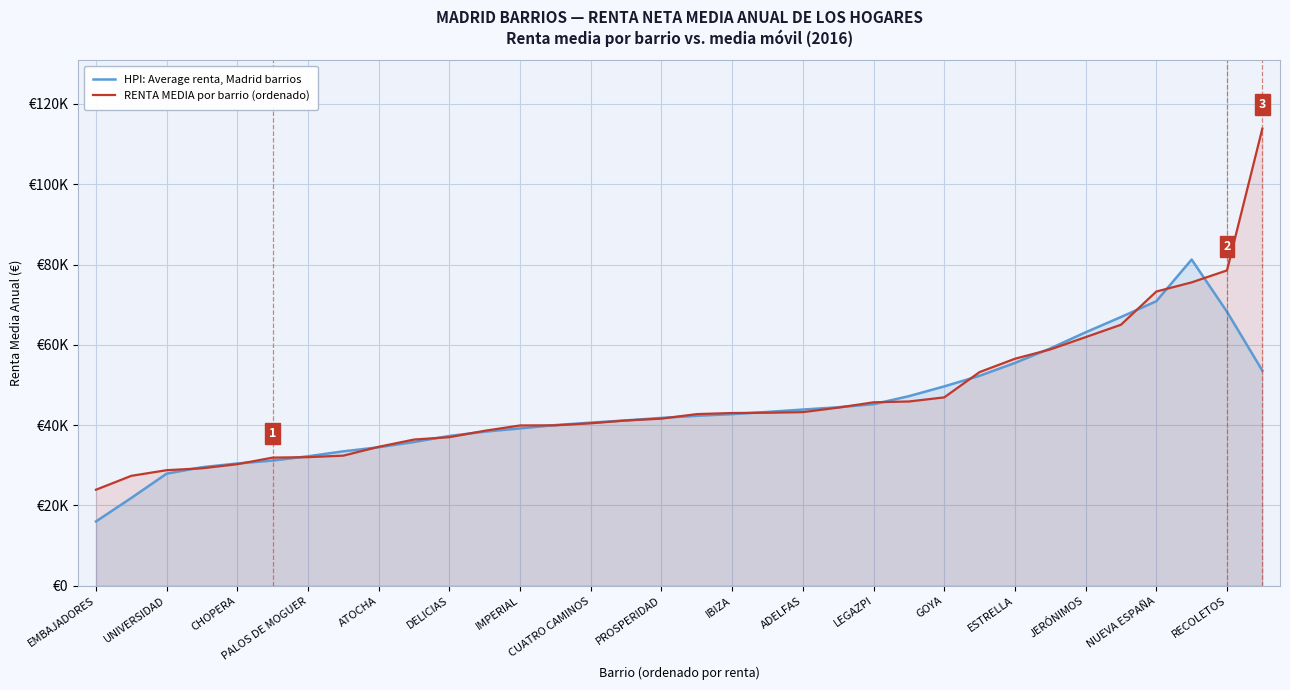

Reading left to right, extract all data points from this chart.

HPI: Average renta, Madrid barrios: 16015.6	21867.2	27923.2	29522.1	30452.3	31177.9	32247.6	33474.4	34493.9	35807.9	37309.7	38379.2	39189.8	40020.2	40625.3	41191.1	41804.6	42328.9	42744.3	43291.7	43880.1	44454.1	45219.2	47214.2	49647.9	52282.2	55487.2	59105.1	63116.2	66920.8	70855.4	81239.5	68238.9	53584.9
RENTA MEDIA por barrio (ordenado): 23918.0	27377.5	28782.5	29258.0	30279.7	31912.7	32028.7	32410.6	34606.6	36413.5	37010.0	38598.7	39919.8	39953.7	40466.6	41162.3	41623.8	42748.8	43021.3	43088.1	43239.3	44361.0	45690.8	45891.2	46913.8	53214.4	56529.4	58862.1	61916.3	65003.2	73269.9	75552.7	78534.9	113836.8